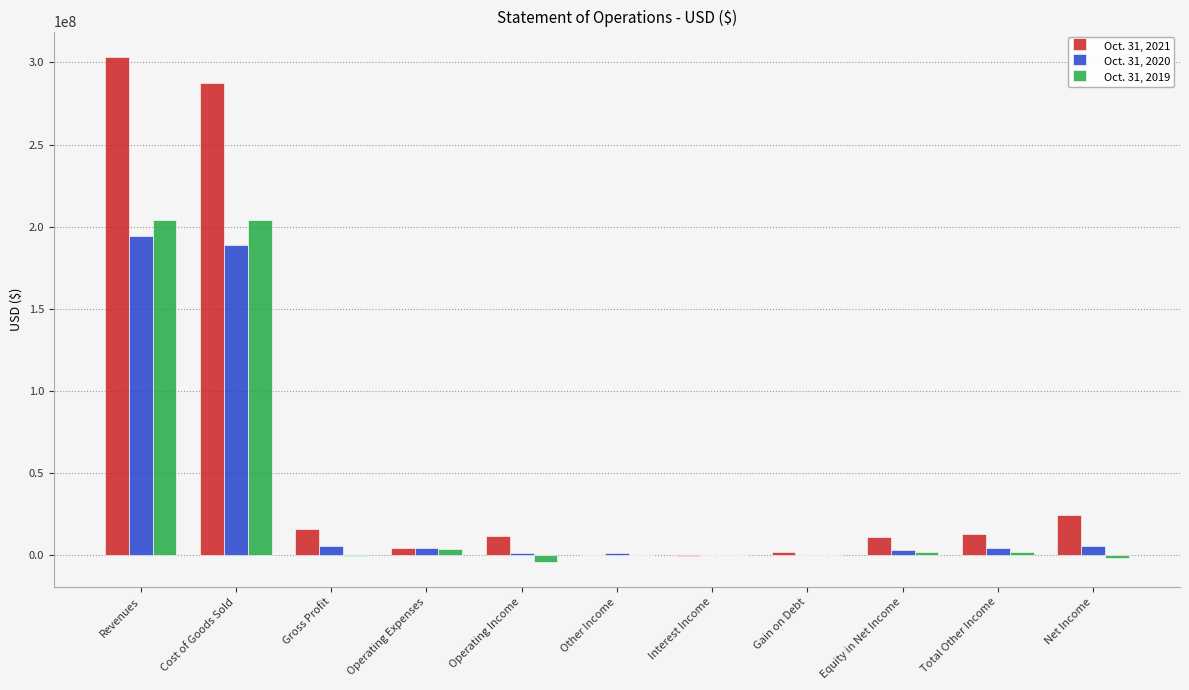

Which label corresponds to the largest value in the chart?

Revenues